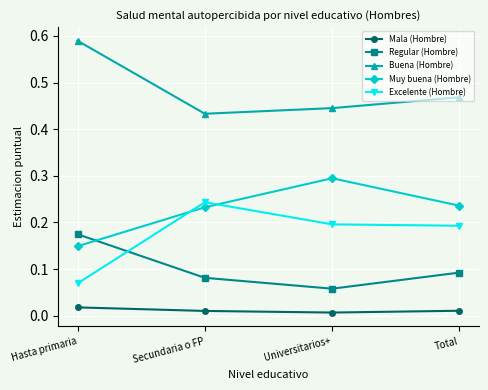

Rank the series by their maximum value, from lowest to highest.

Mala (Hombre), Regular (Hombre), Excelente (Hombre), Muy buena (Hombre), Buena (Hombre)